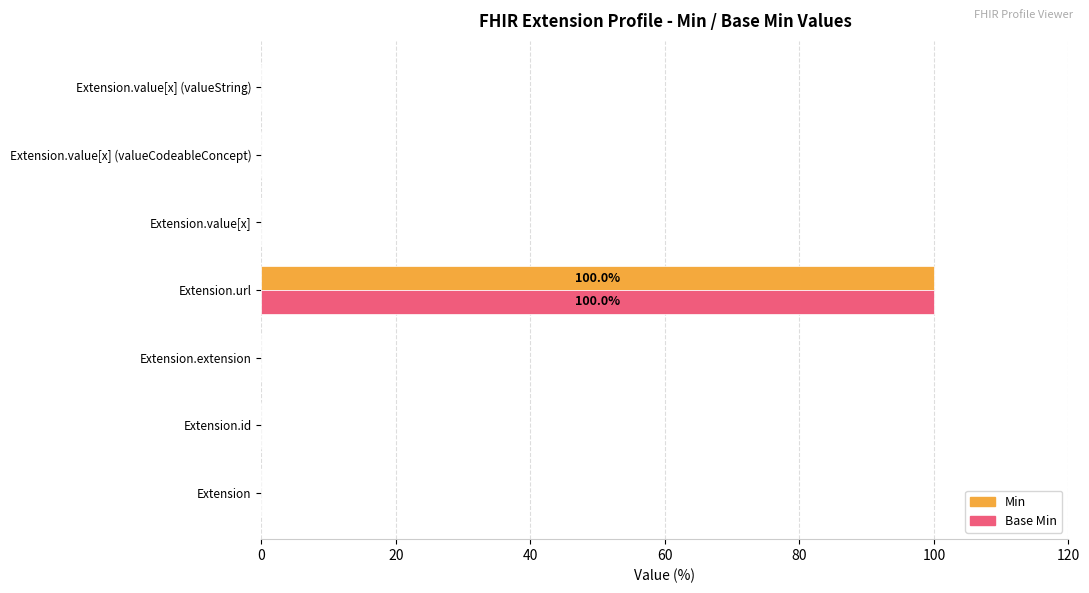

What are all the series names shown in the legend?

Min, Base Min